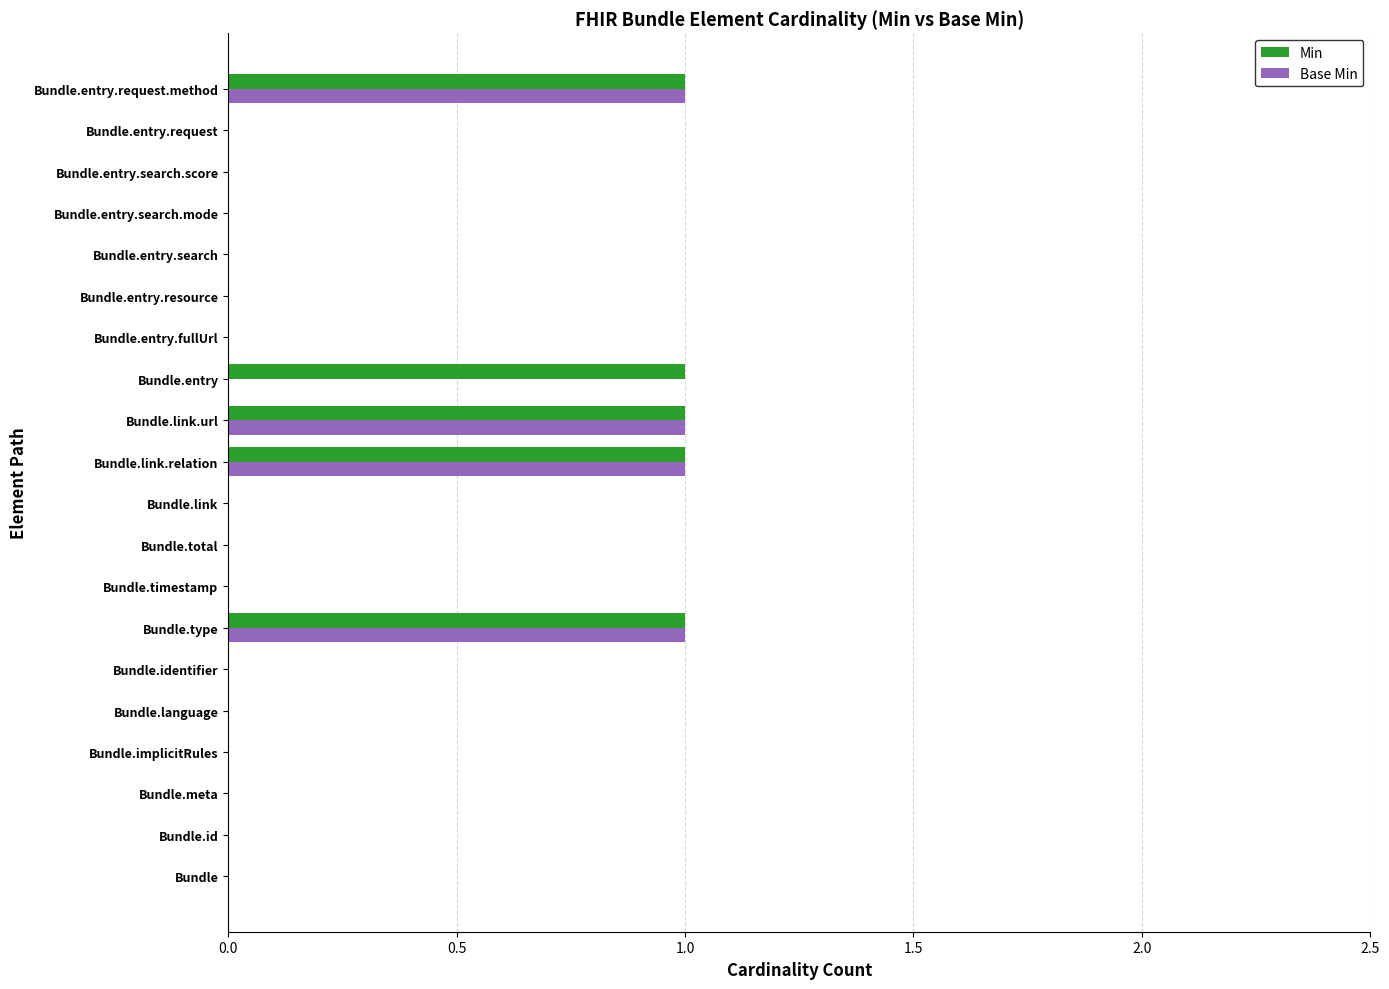

What is the maximum value shown in the chart?

1